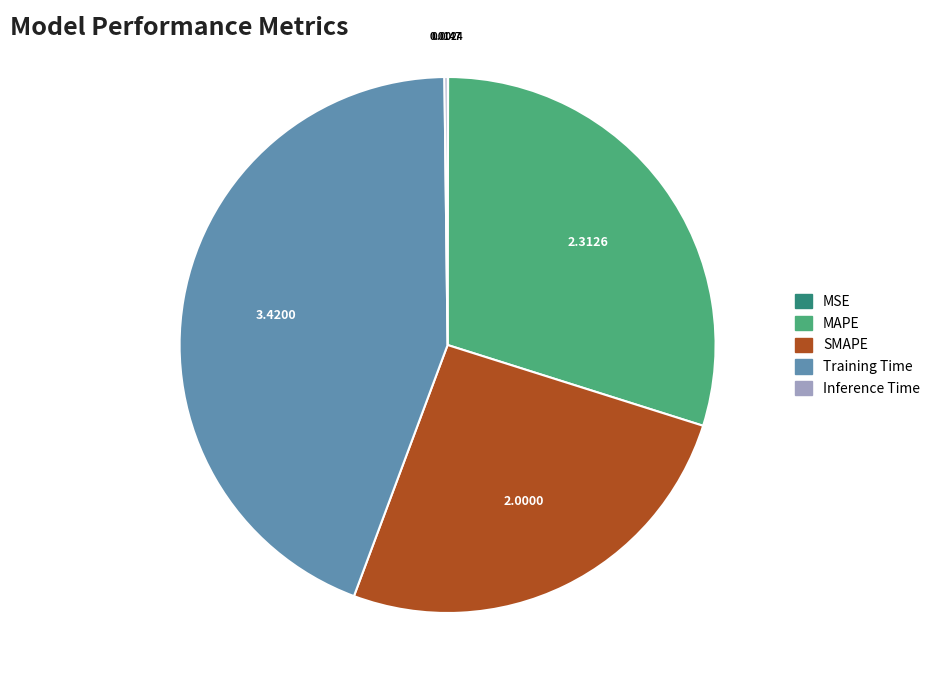

Does any single category account for the majority?

No